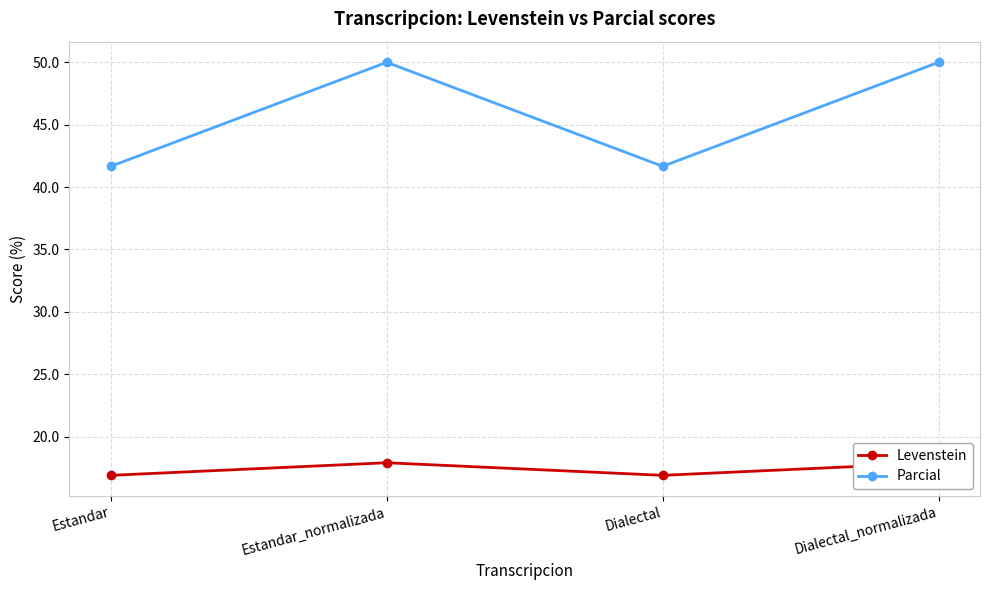

At which category does Parcial reach its first local peak?

Estandar_normalizada